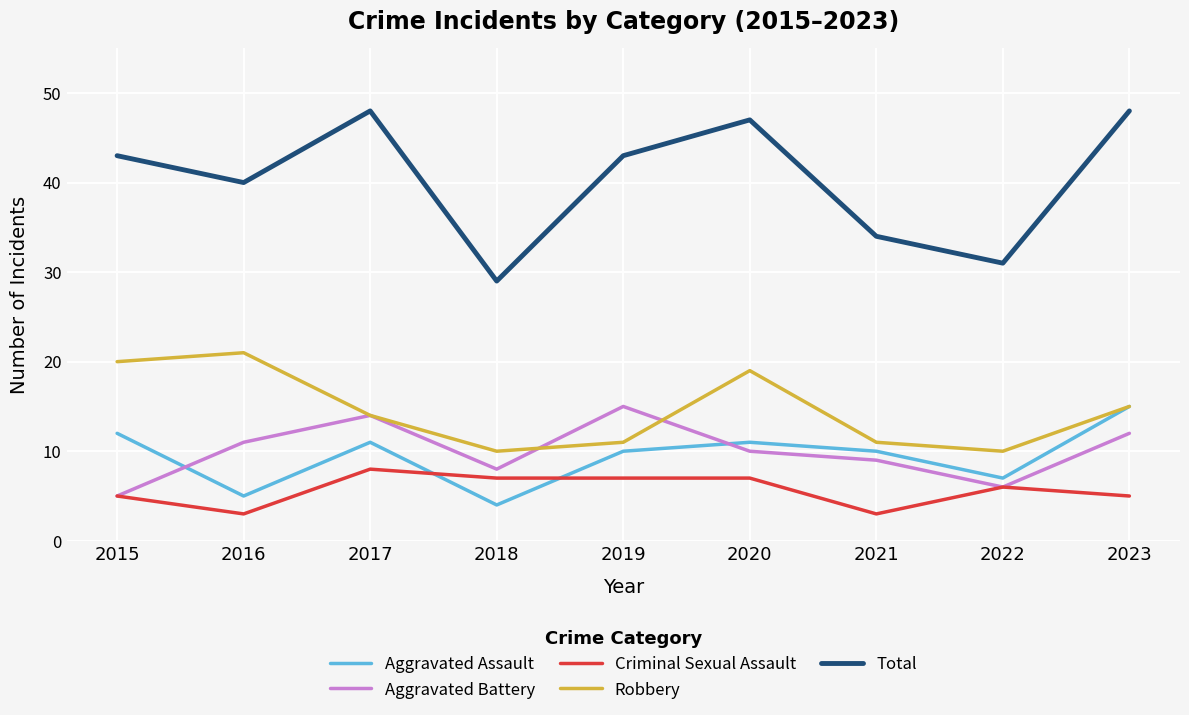

At 2019, list the series in order from largest to smallest.

Total, Aggravated Battery, Robbery, Aggravated Assault, Criminal Sexual Assault